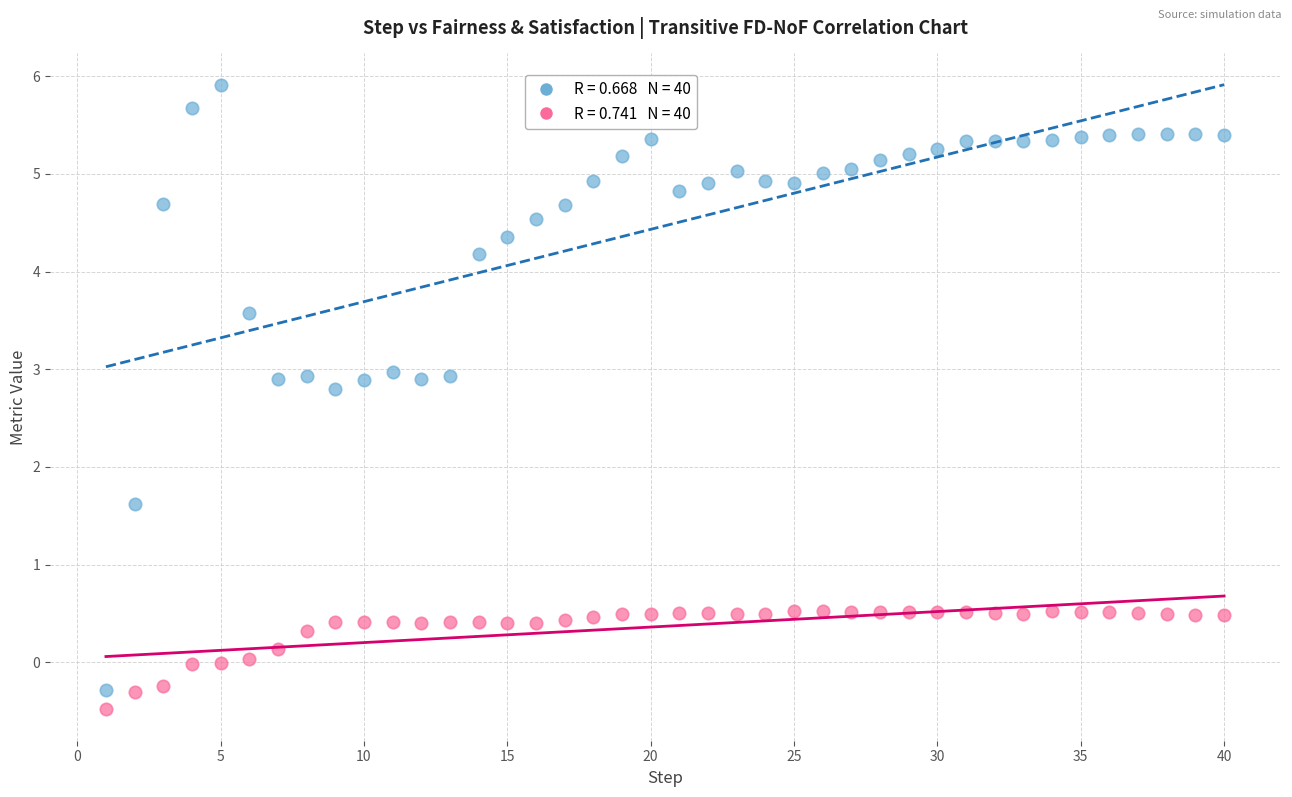

Across all data points, what is the range of Y values (max minus min)?

6.4